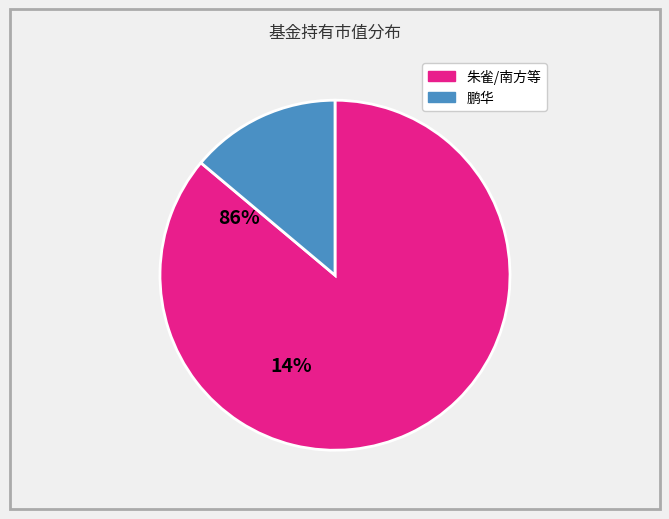

How many slices are in this pie chart?

2